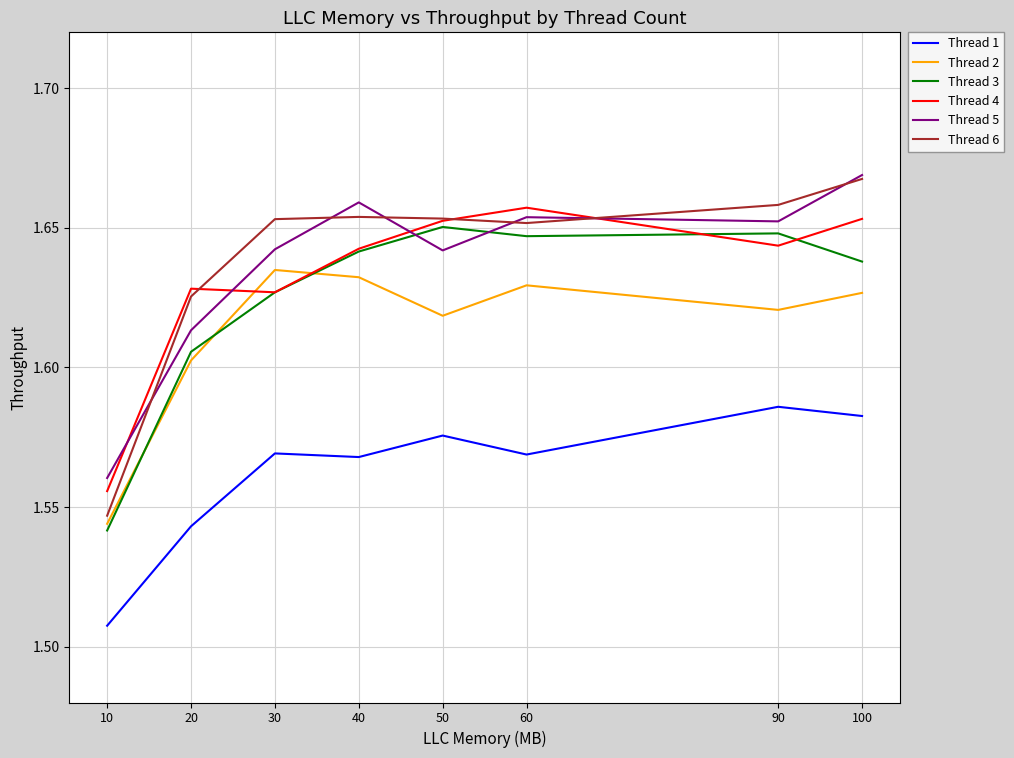

At which category does the chart reach its minimum across all series?

10